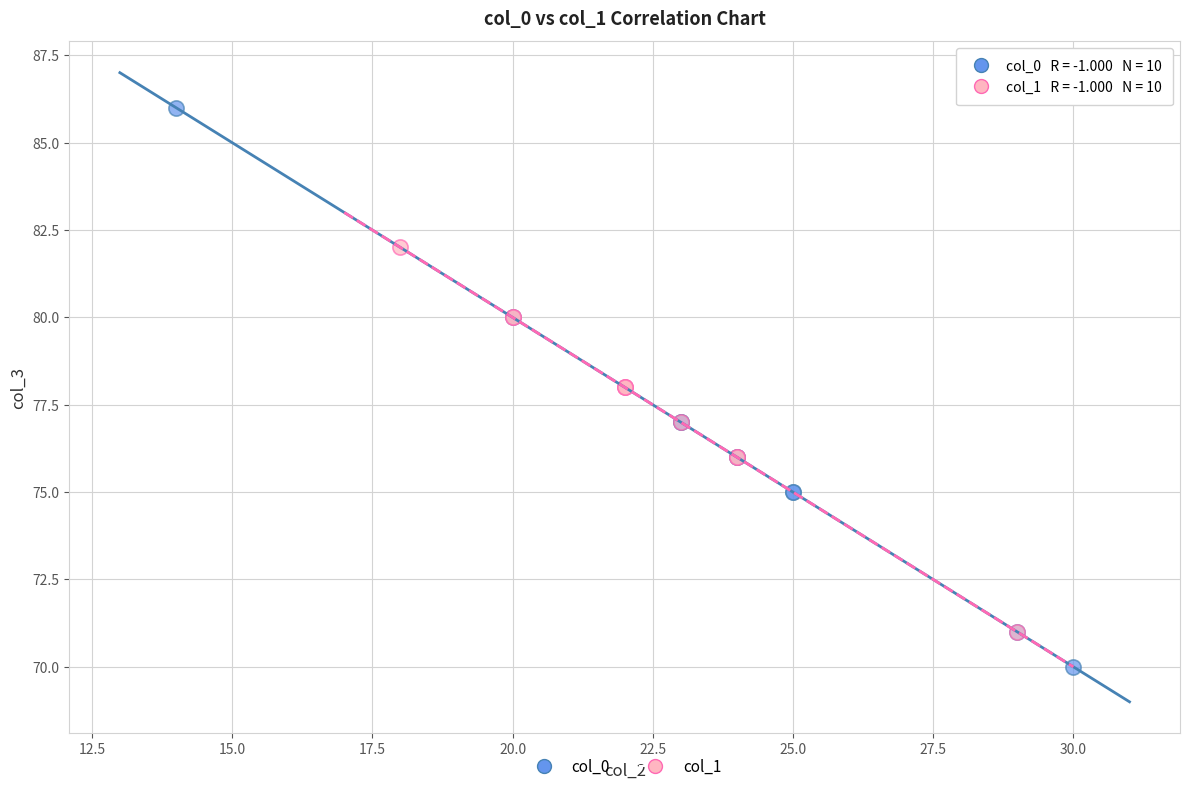

What are all the series names shown in the legend?

col_0, col_1